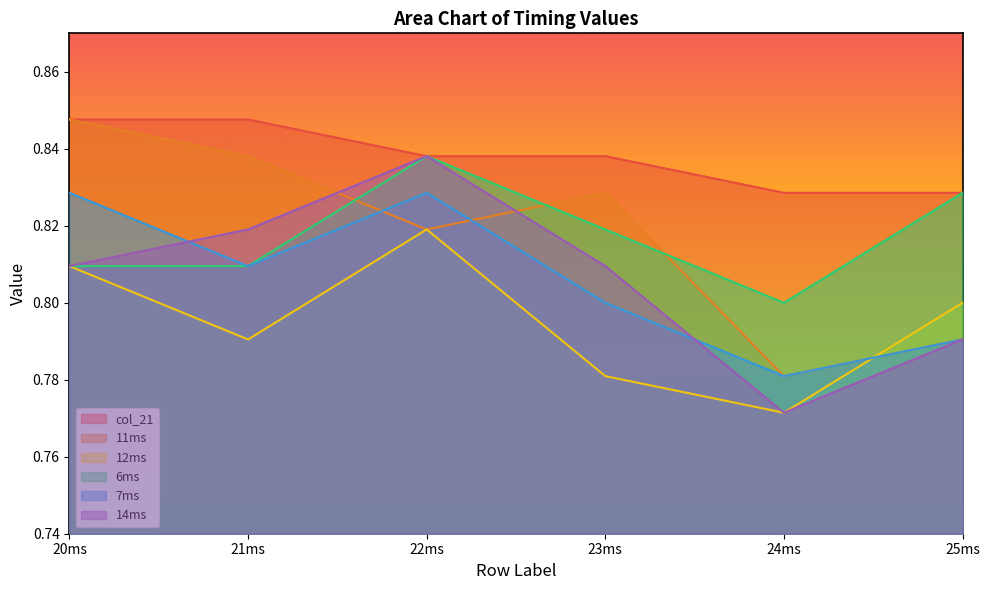

What is the spread (max minus min) of values at 23ms?

0.1